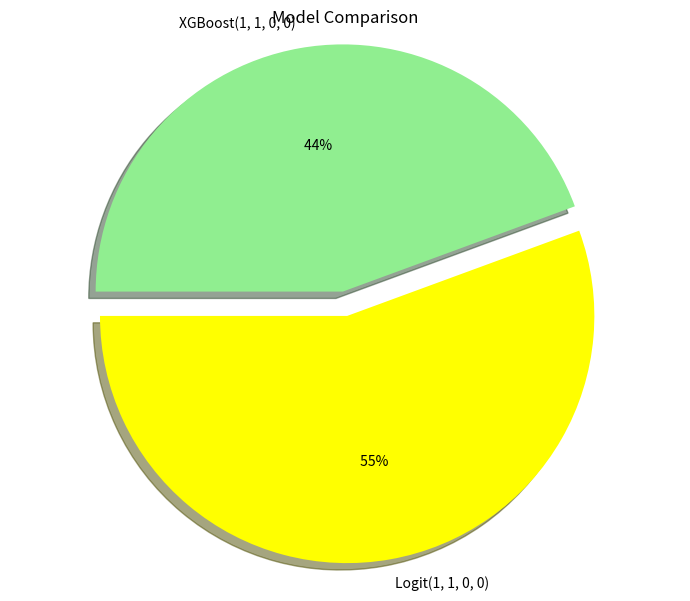

What is the smallest slice in the pie chart?

XGBoost(1, 1, 0, 0)